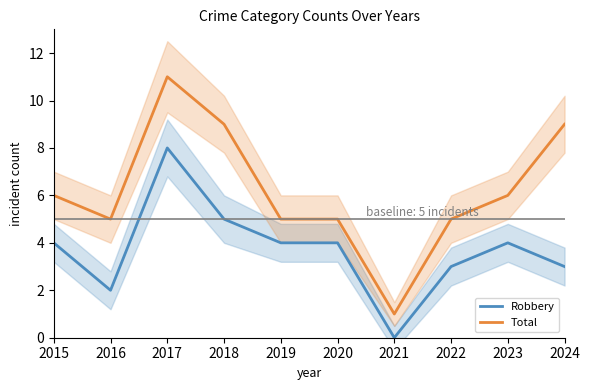

Where does the Robbery series first go above 4?

2017